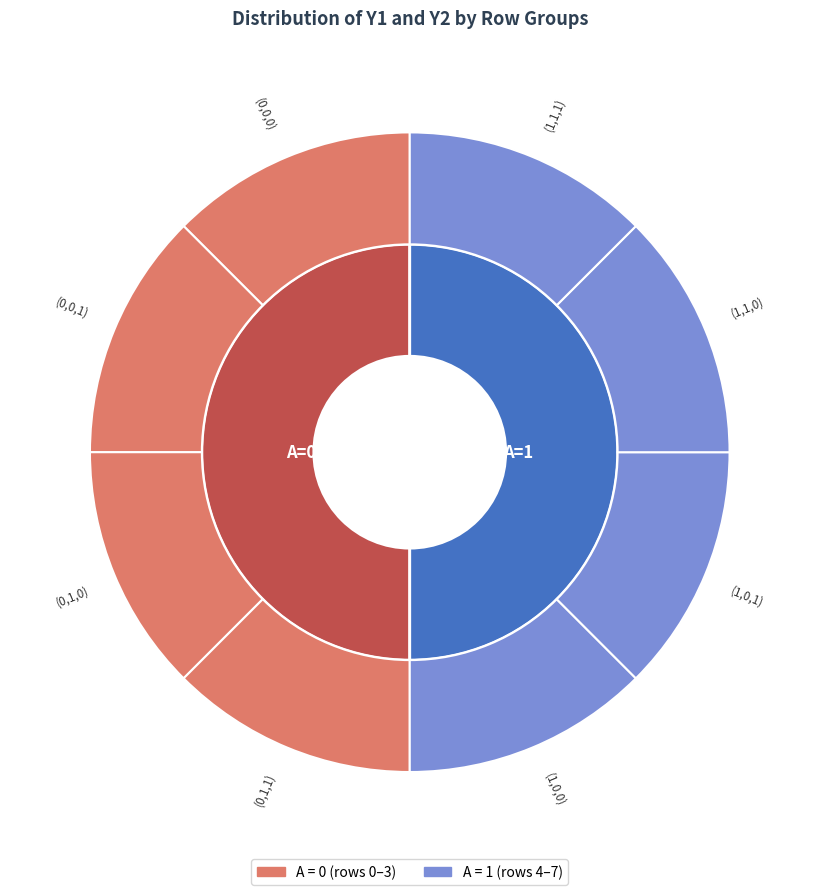

Which slice is the largest?

(0,1,1)